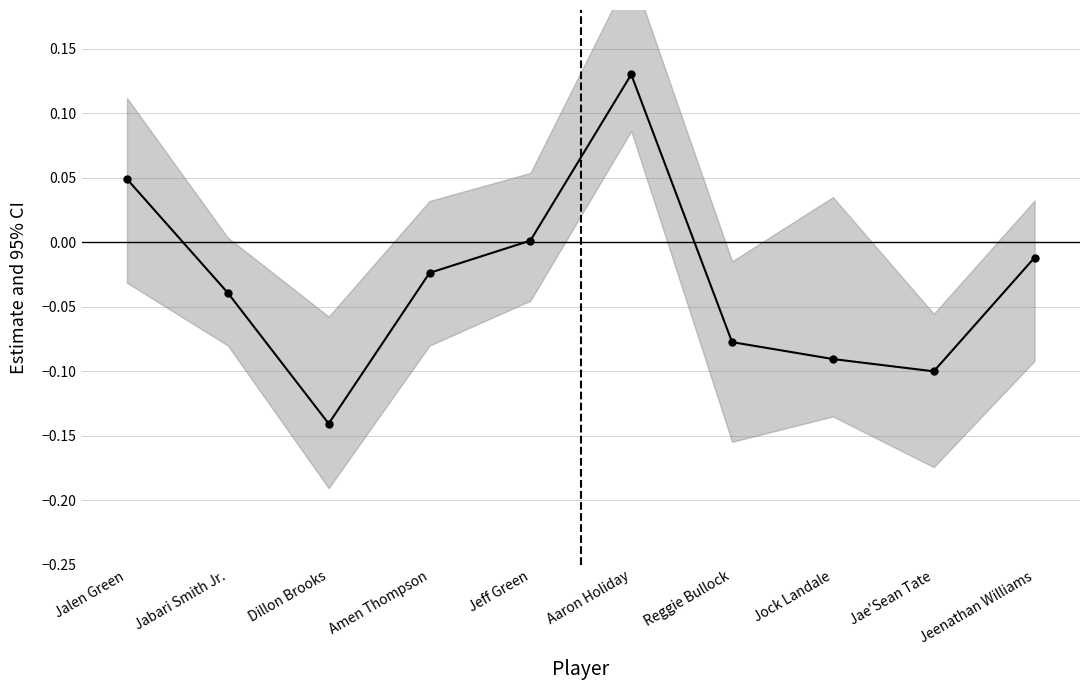

Rank the categories by value from lowest to highest.

Dillon Brooks, Jae'Sean Tate, Jock Landale, Reggie Bullock, Jabari Smith Jr., Amen Thompson, Jeenathan Williams, Jeff Green, Jalen Green, Aaron Holiday